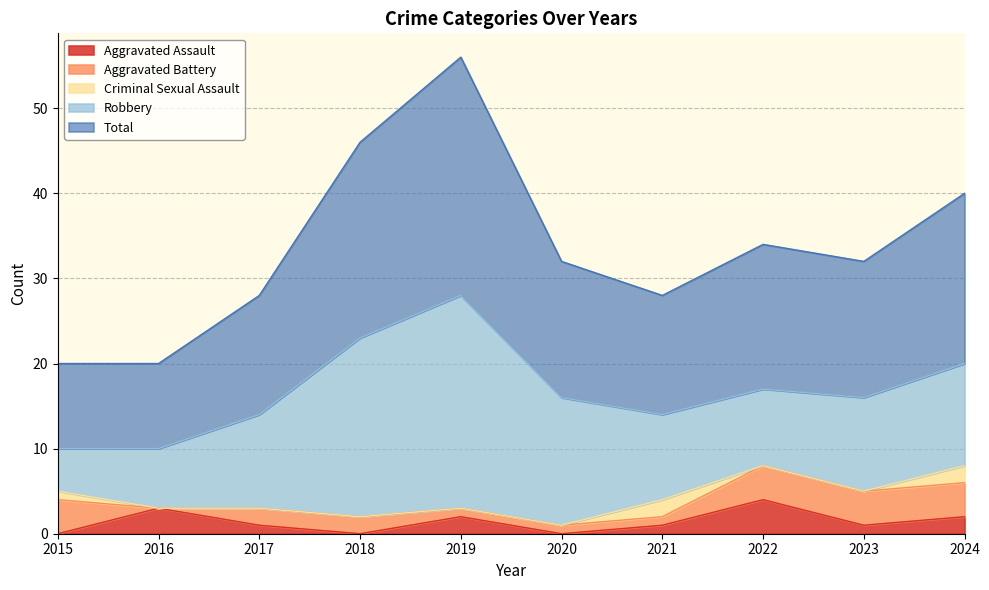

The Total series shows 20 at 2024. True or false?

True